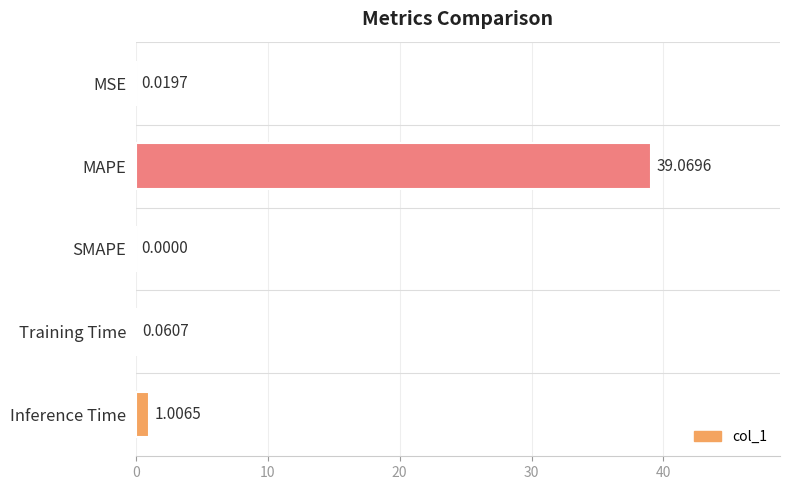

Between SMAPE and MAPE, which is larger?

MAPE